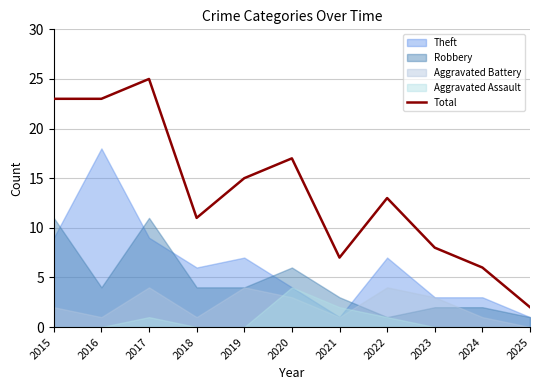

How many values are below 13?

5